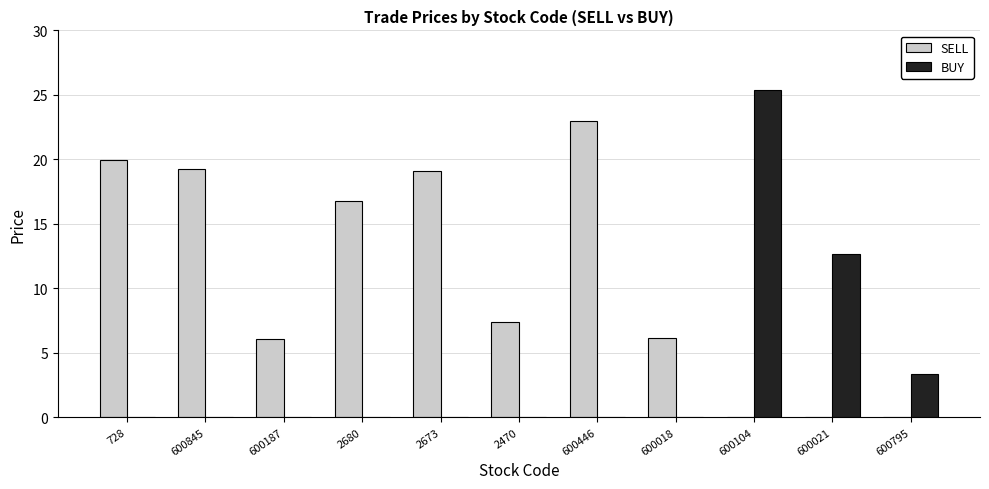

The value of SELL at 600018 is 11.0. True or false?

False